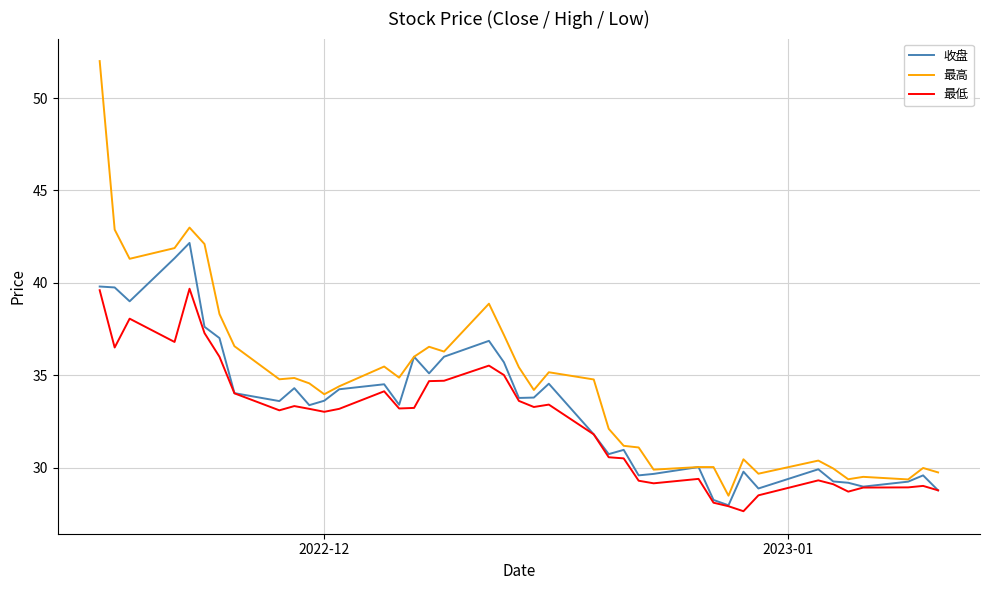

What is the difference between the maximum and second lowest values in the 最高 series?

22.6